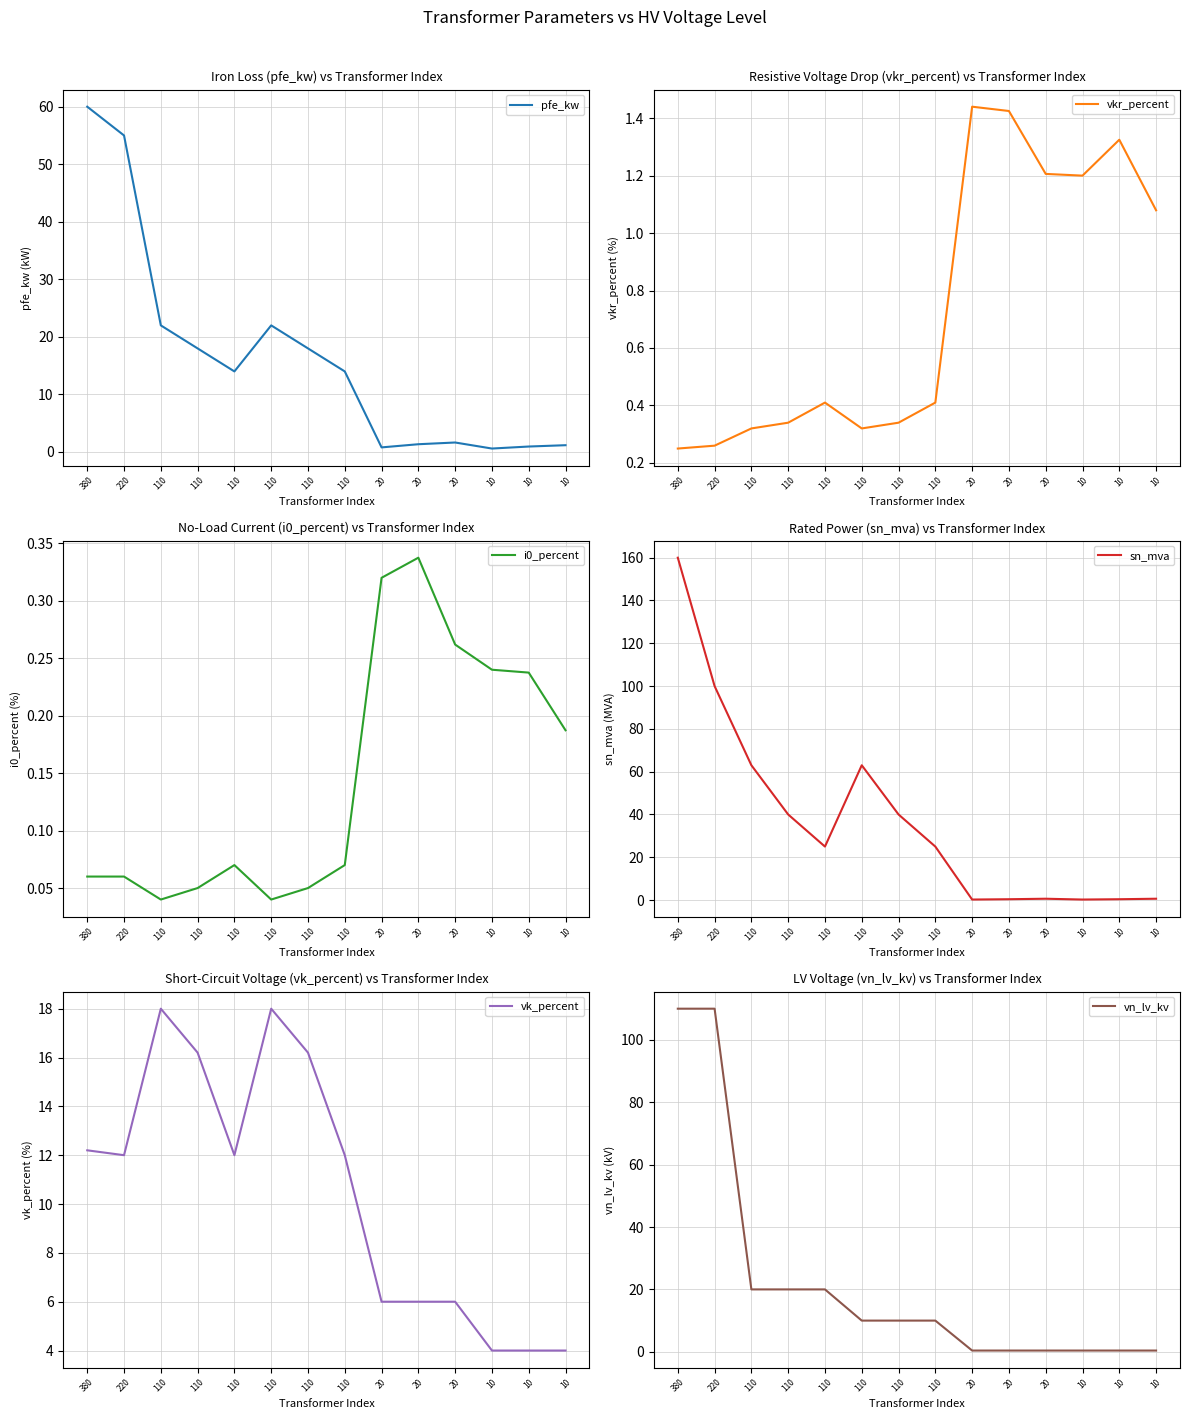

Rank the series at 110 from lowest to highest value.

i0_percent, vkr_percent, vk_percent, vn_lv_kv, pfe_kw, sn_mva